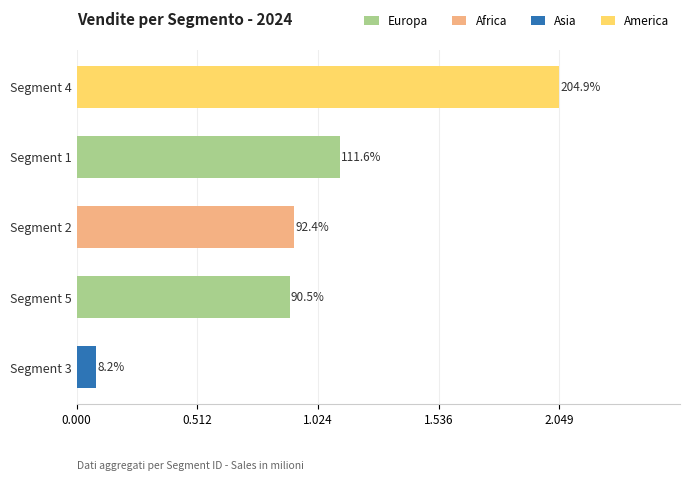

Are the bars horizontal?

Yes